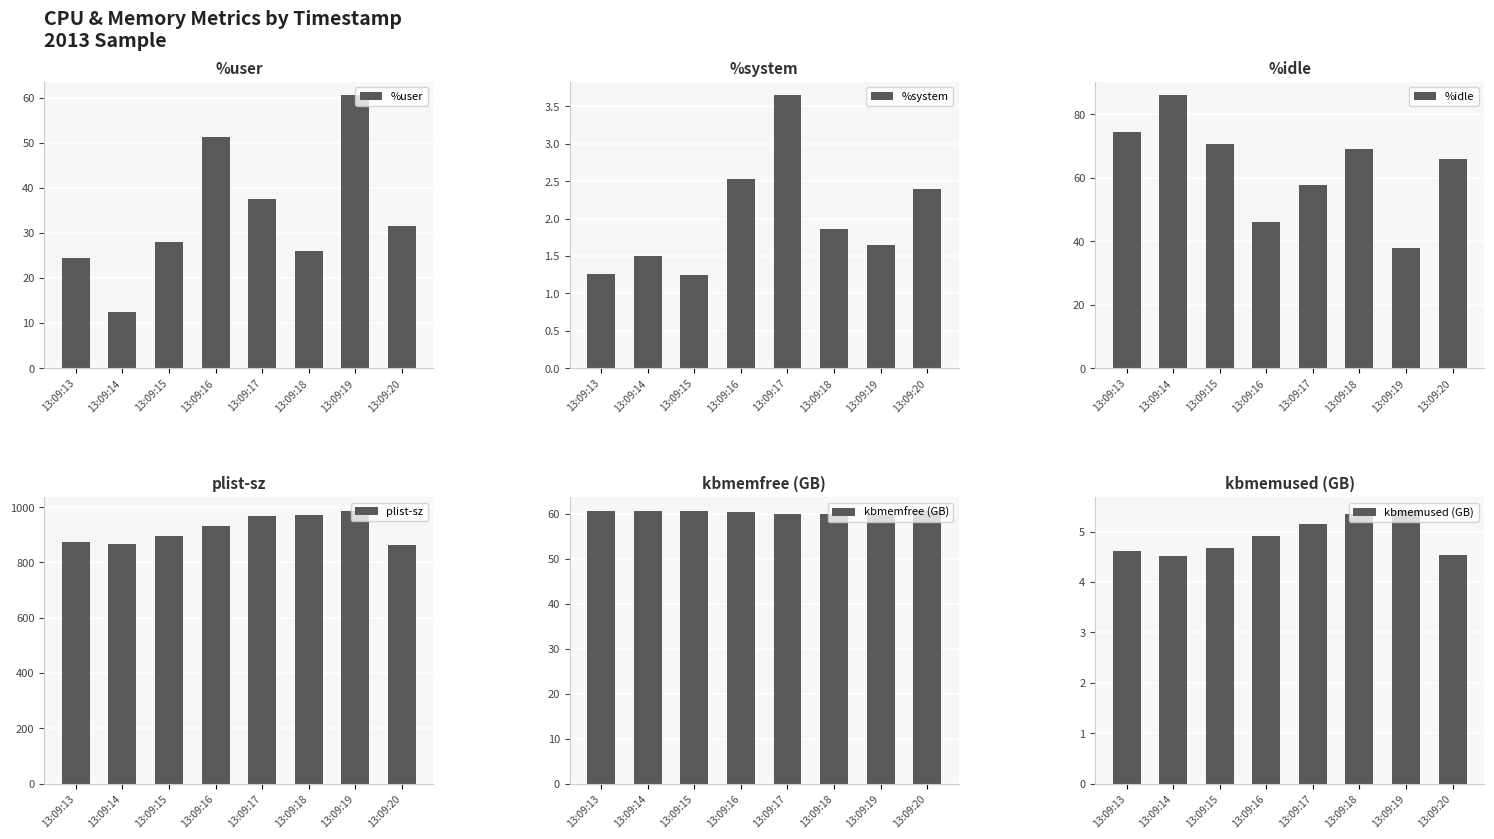

Rank the categories by plist-sz value from highest to lowest.

13:09:19, 13:09:18, 13:09:17, 13:09:16, 13:09:15, 13:09:13, 13:09:14, 13:09:20